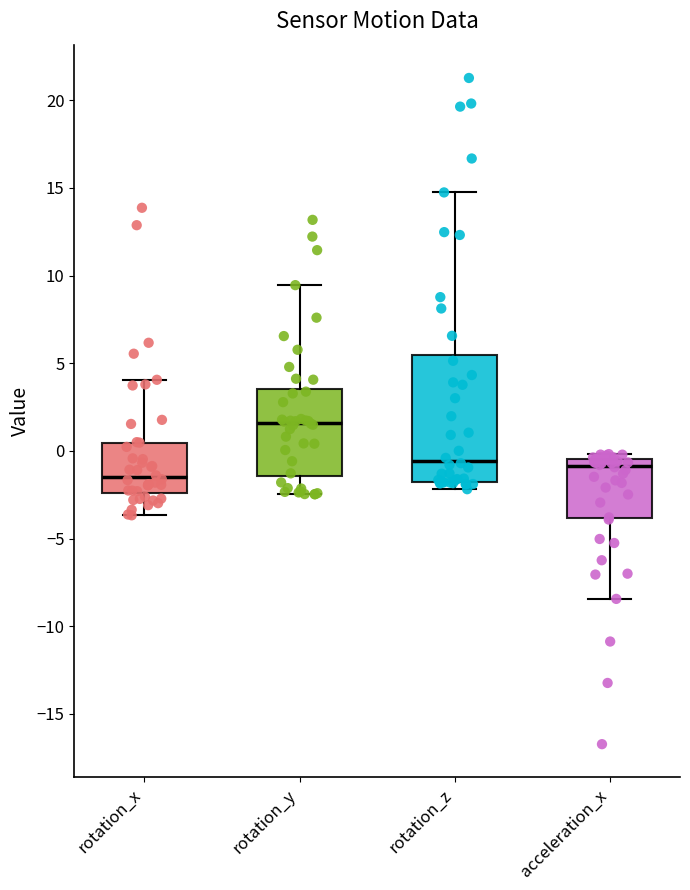

Which box is the tallest, from its lower edge to its upper edge?

rotation_z